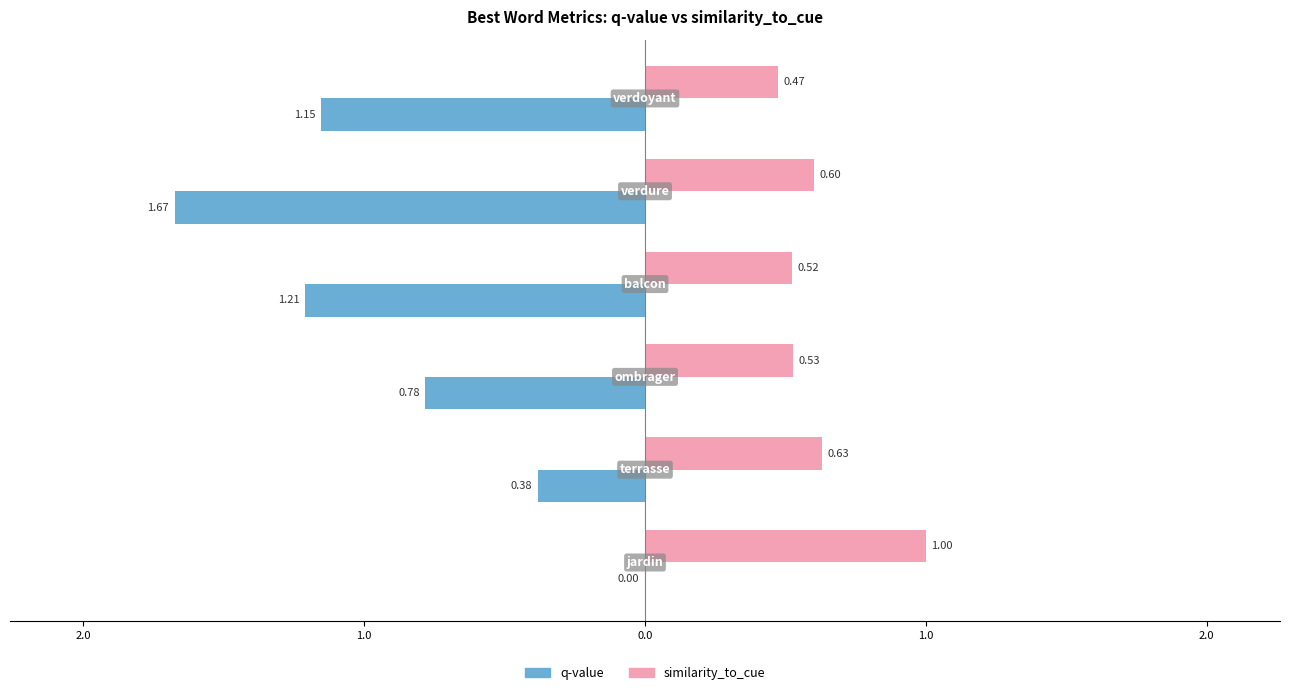

What are all the series names shown in the legend?

q-value, similarity_to_cue